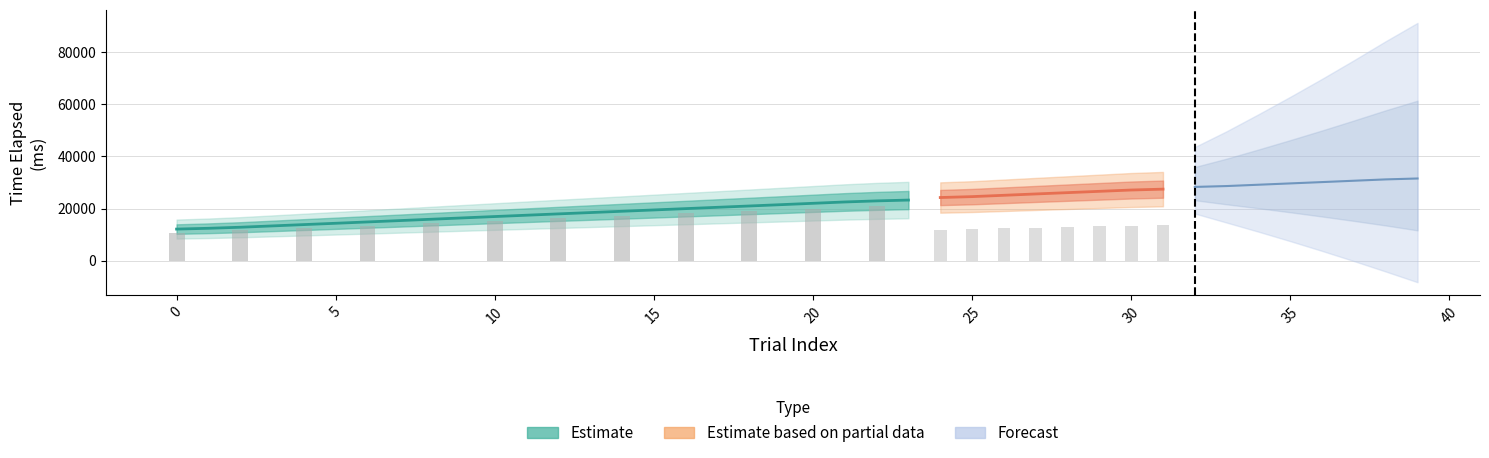

What is the difference between the second highest and minimum values?

19351